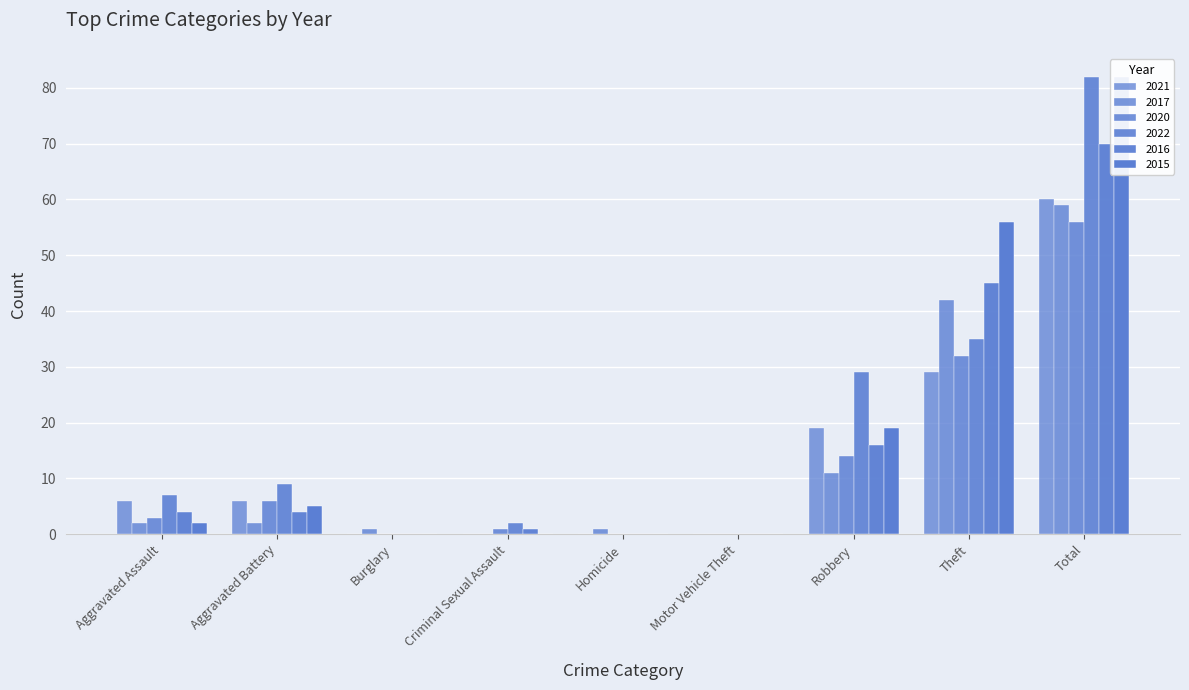

Reading left to right, list all the values displayed in this chart.

2021: 6	6	0	0	0	0	19	29	60
2017: 2	2	1	0	1	0	11	42	59
2020: 3	6	0	1	0	0	14	32	56
2022: 7	9	0	2	0	0	29	35	82
2016: 4	4	0	1	0	0	16	45	70
2015: 2	5	0	0	0	0	19	56	82